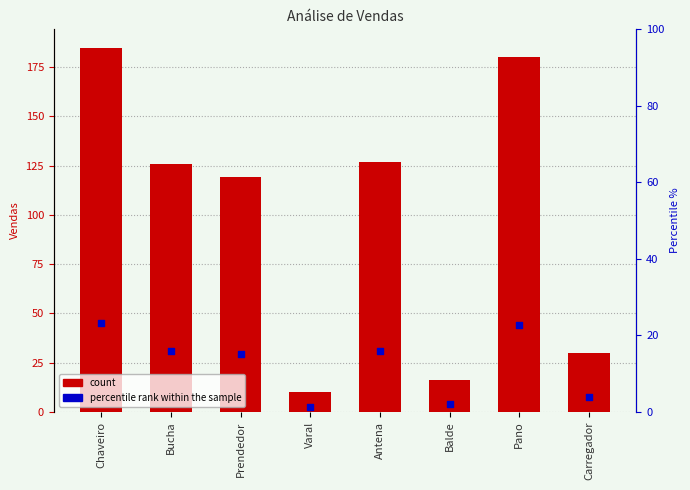

What are all the series names shown in the legend?

count, percentile rank within the sample